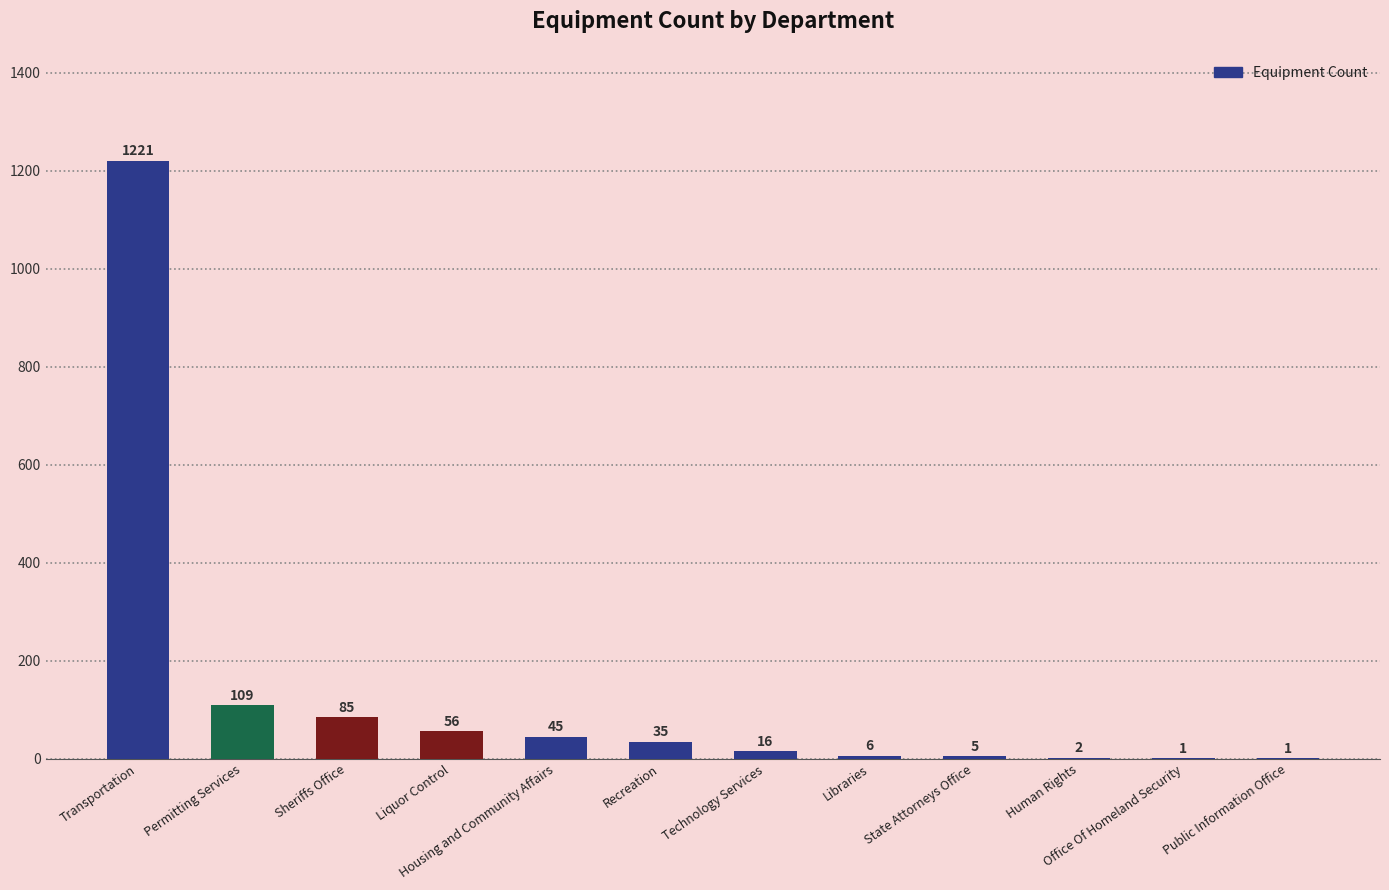

True or false: the data shows 56 at Liquor Control.

True